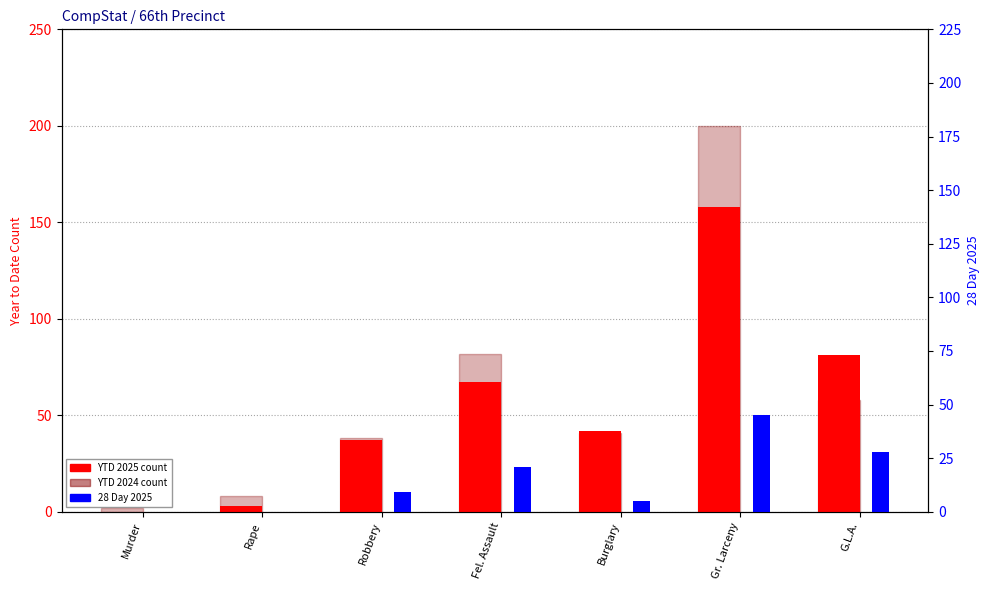

Is it true that YTD 2024 equals 2 at Murder?

True